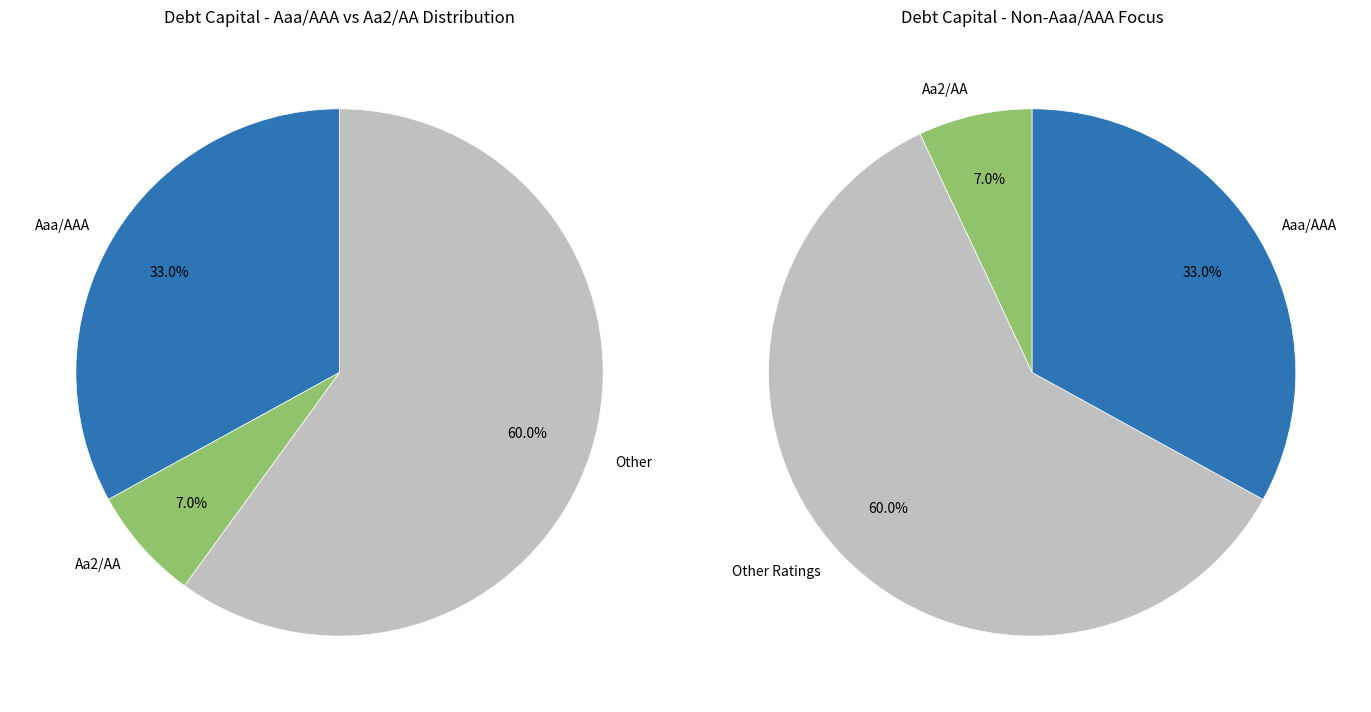

What is the largest slice in the pie chart?

Other